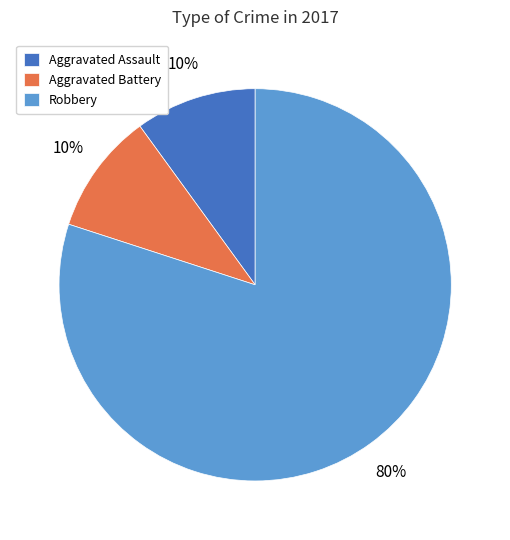

Is it true that Aggravated Assault is 20% of the pie?

False